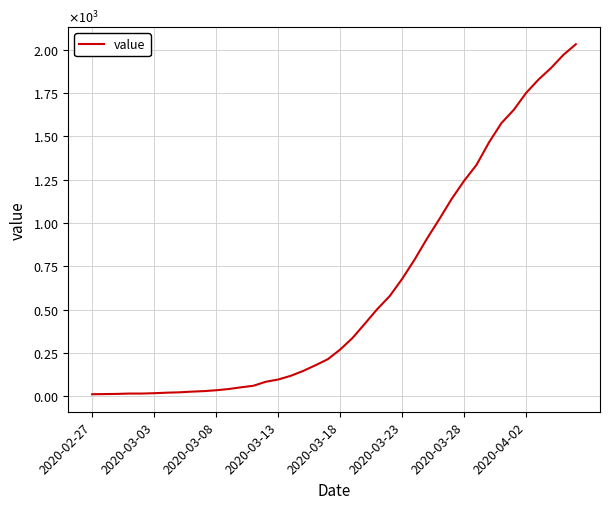

What is the difference between the maximum and minimum values?

2019